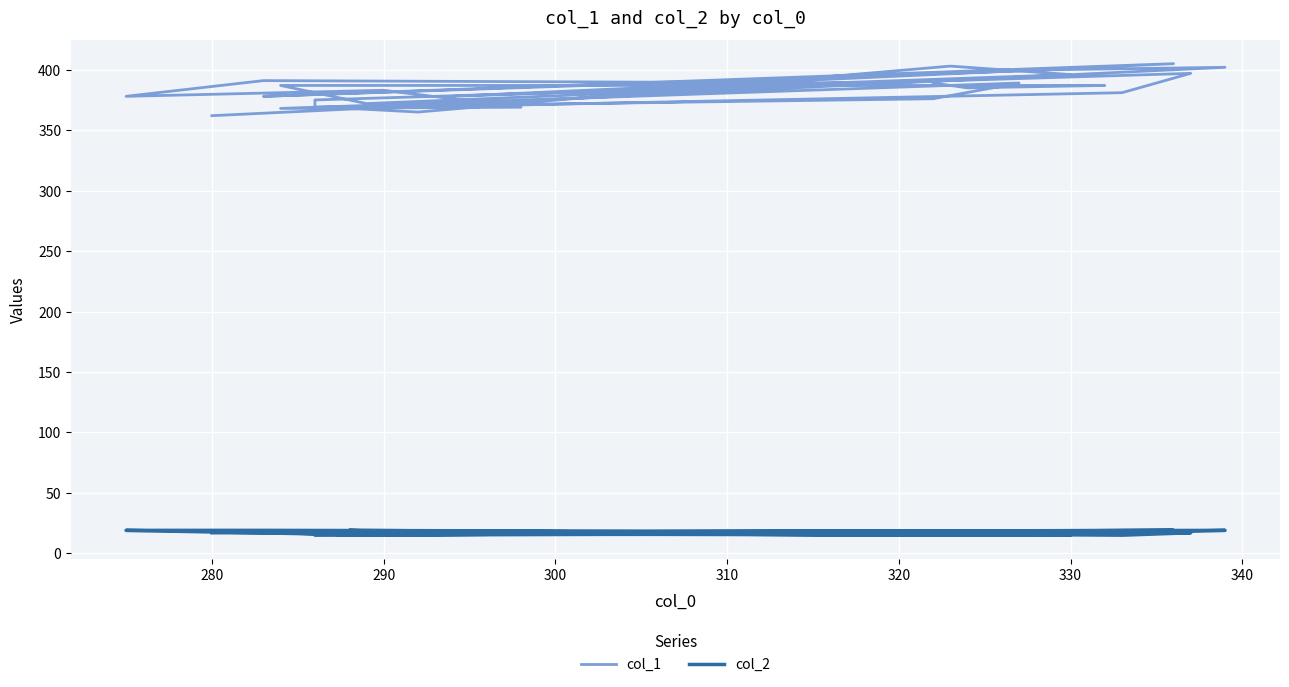

In col_2, how many points are higher than both neighbors (excluding endpoints)?

6